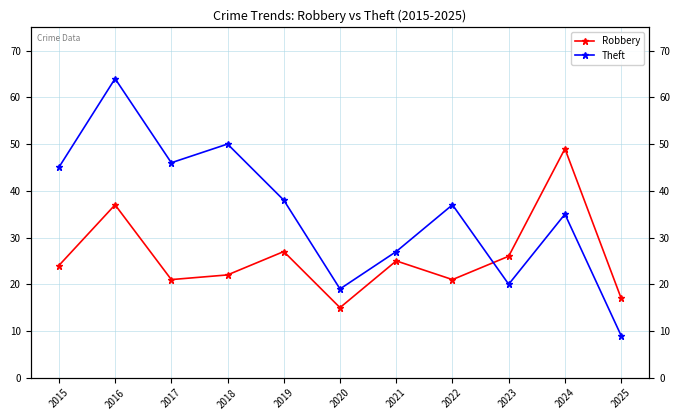

What is the total value across all series at 2023?

46